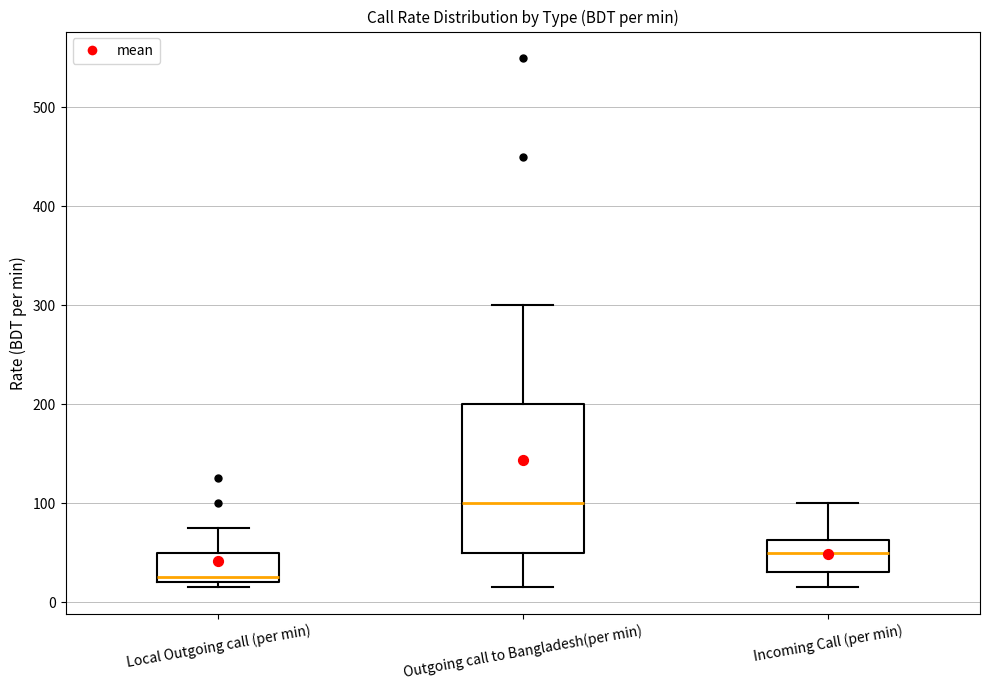

Which box has the highest median line?

Outgoing call to Bangladesh(per min)